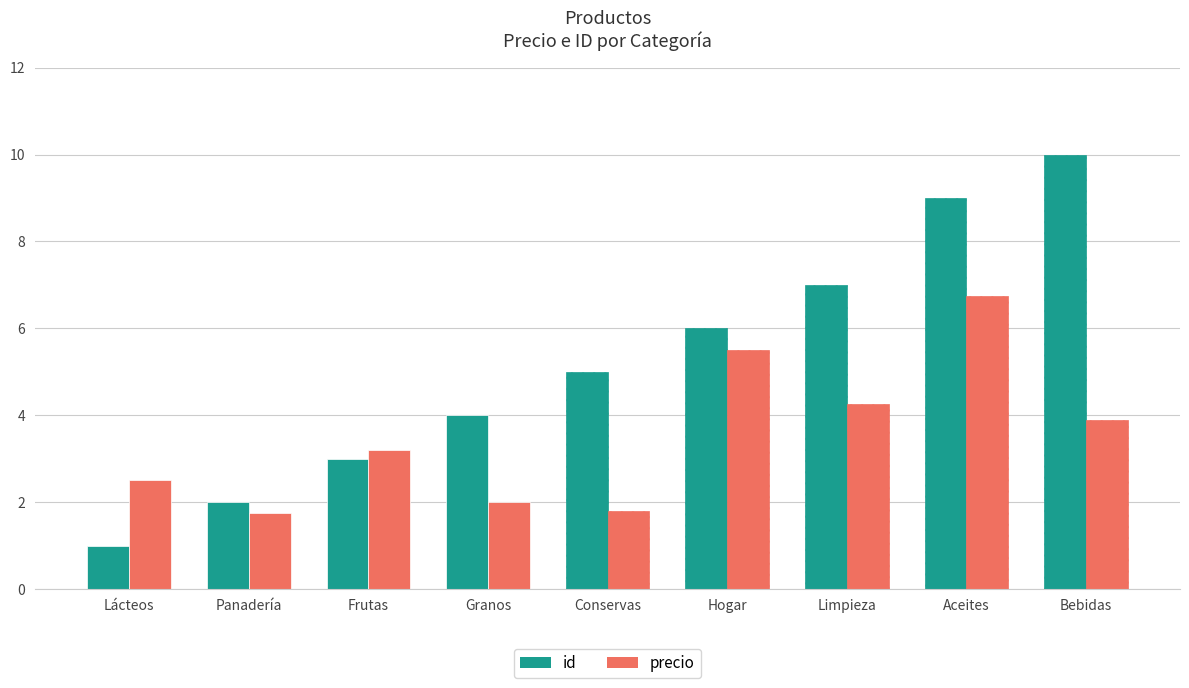

What are all the series names shown in the legend?

id, precio